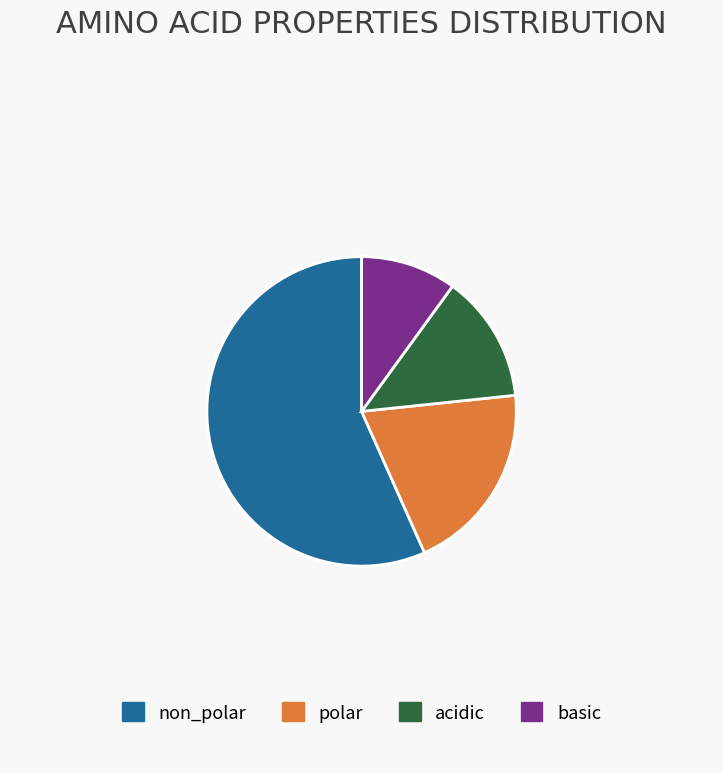

Count the number of slices in the pie.

4